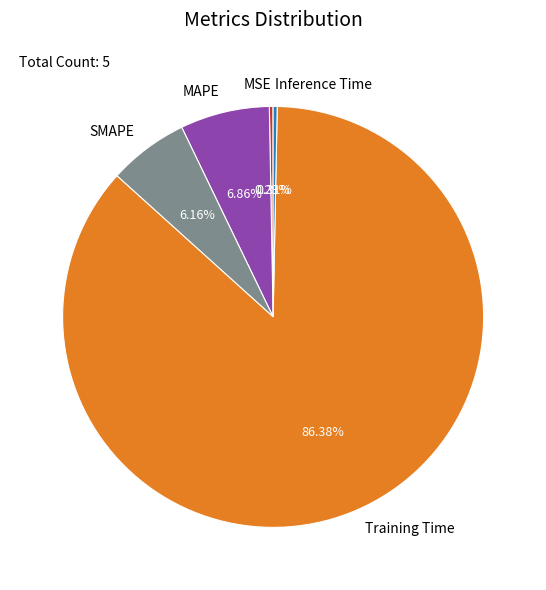

How many slices are in this pie chart?

5